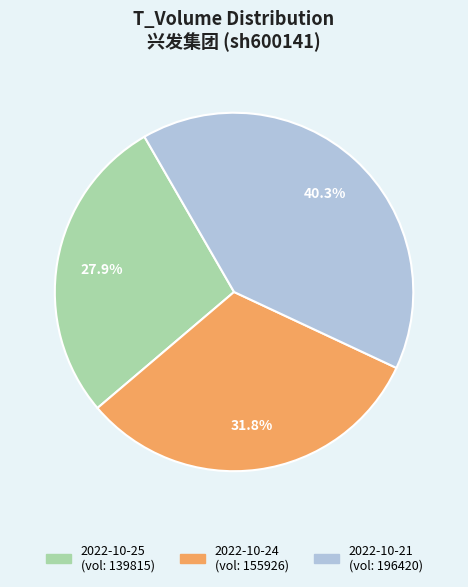

Does any single category account for the majority?

No